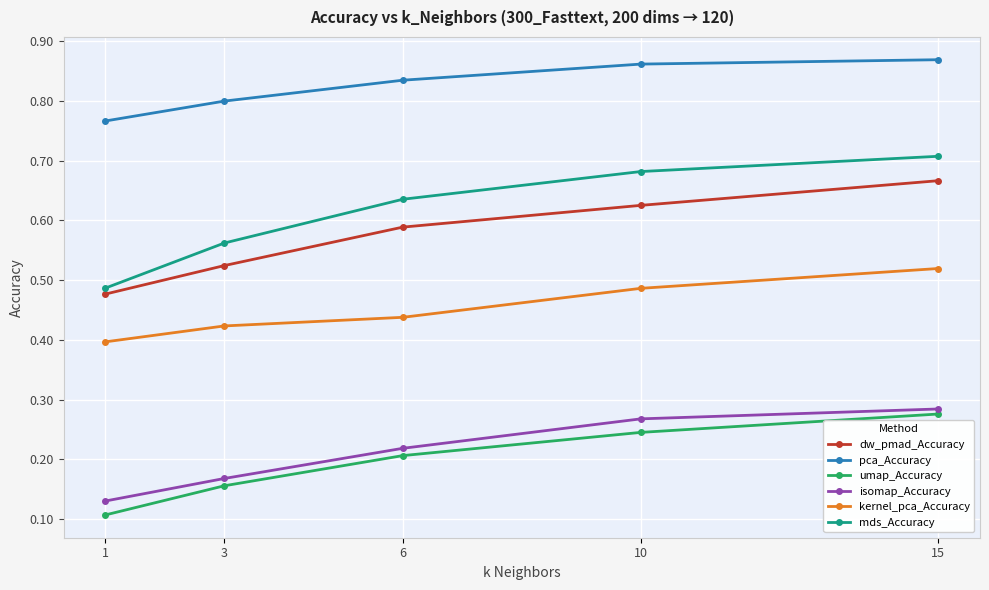

Which series changed the most between 1 and 15?

mds_Accuracy